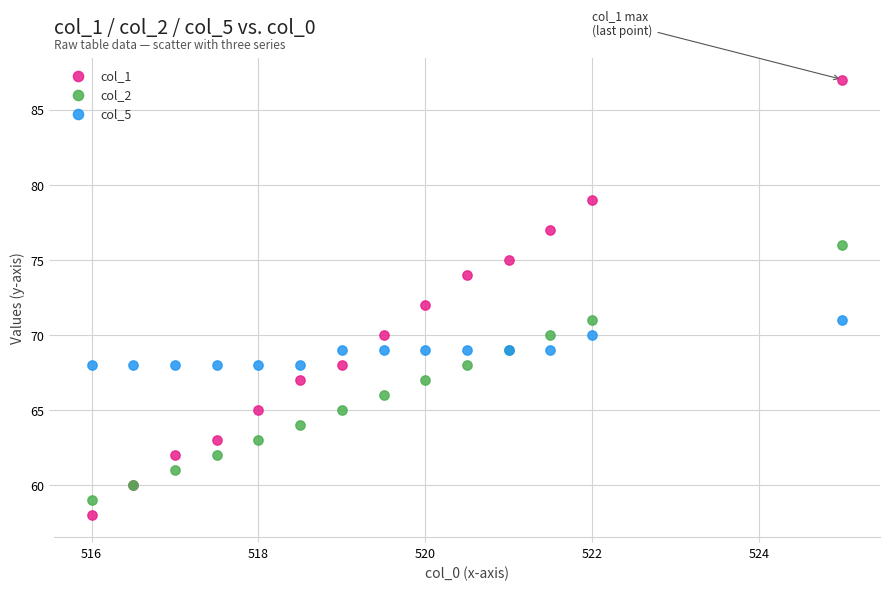

Which series contains the highest Y value?

col_1